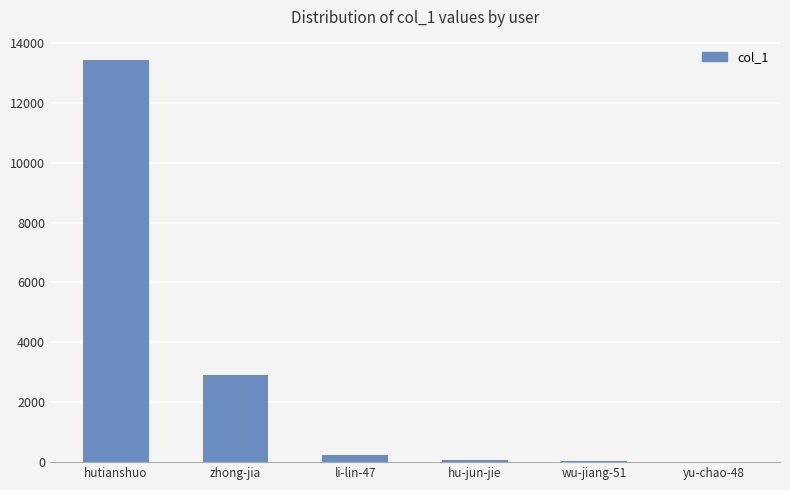

What is the change in value from hutianshuo to li-lin-47?

-13193